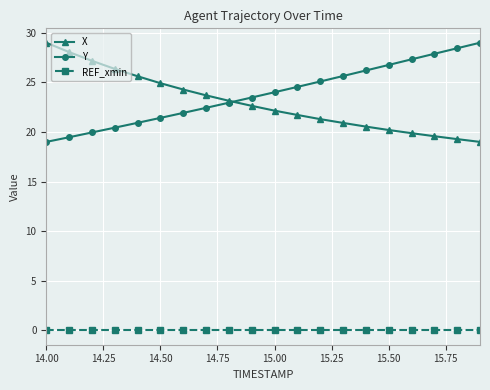

At how many categories does at least one series exceed 7?

20